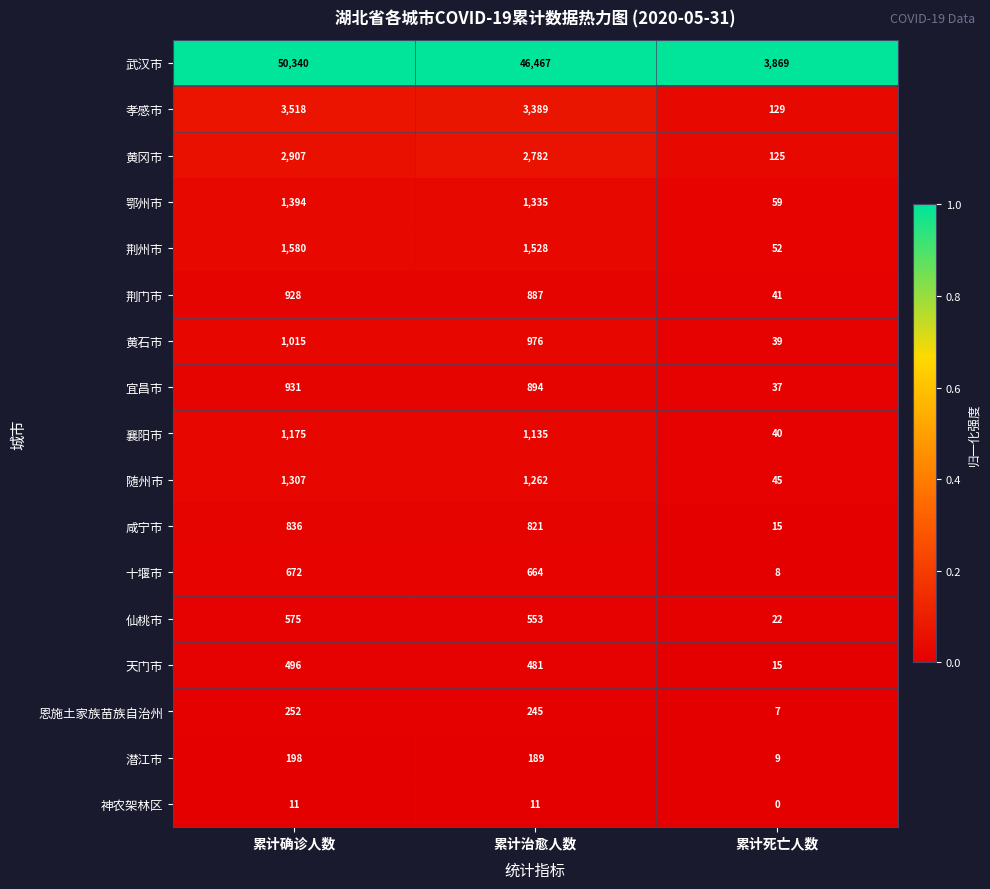

How many data points does each series have?

3